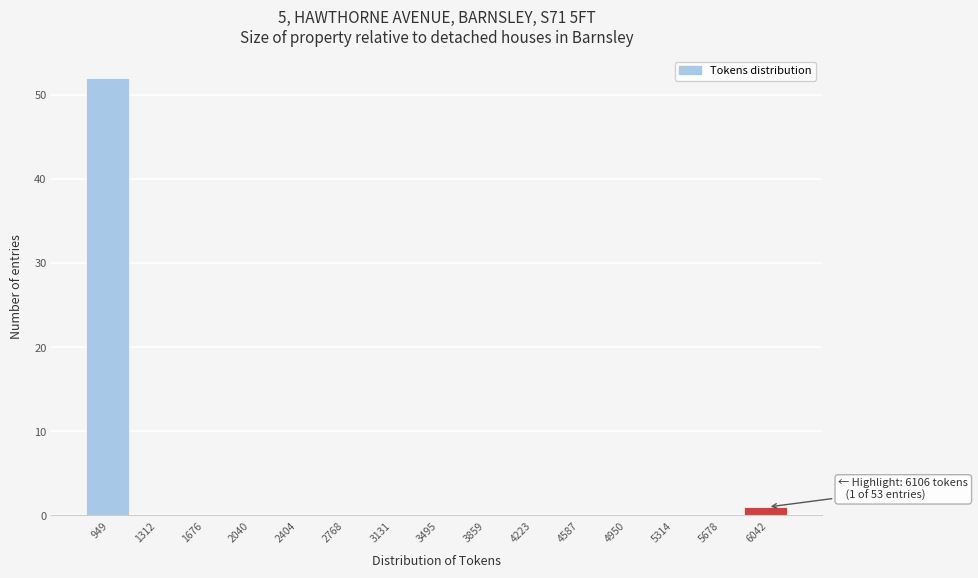

Reading left to right, list all the values displayed in this chart.

949=52	1312=0	1676=0	2040=0	2404=0	2768=0	3131=0	3495=0	3859=0	4223=0	4587=0	4950=0	5314=0	5678=0	6042=1